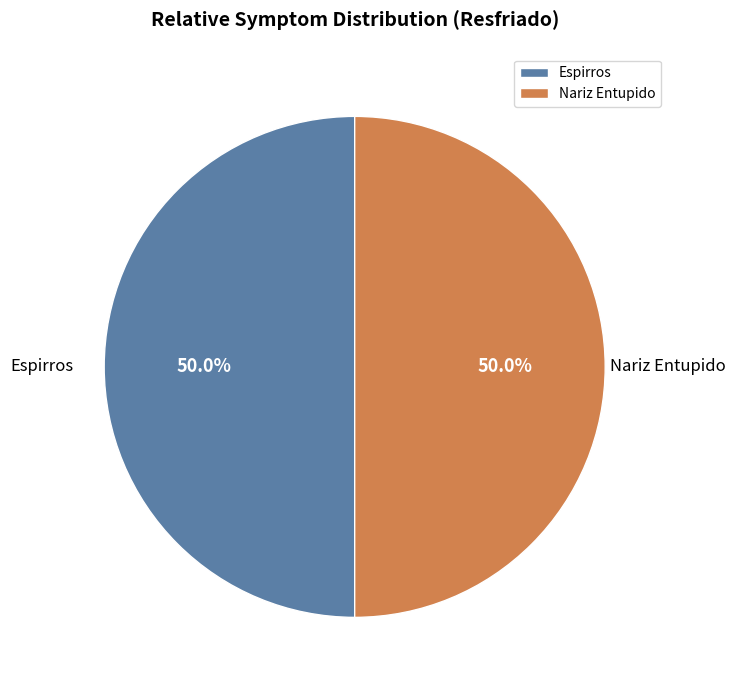

How many slices are in this pie chart?

2